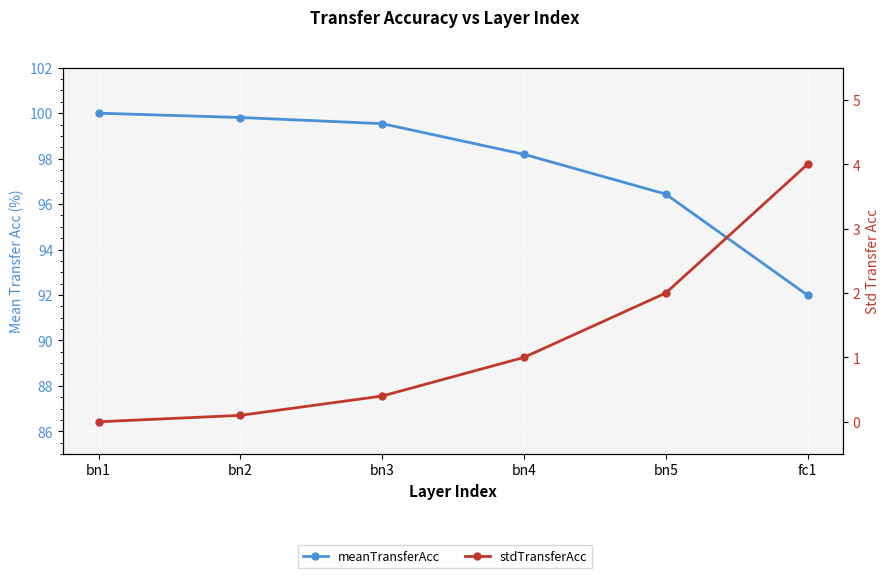

At which category does the chart reach its peak across all series?

bn1